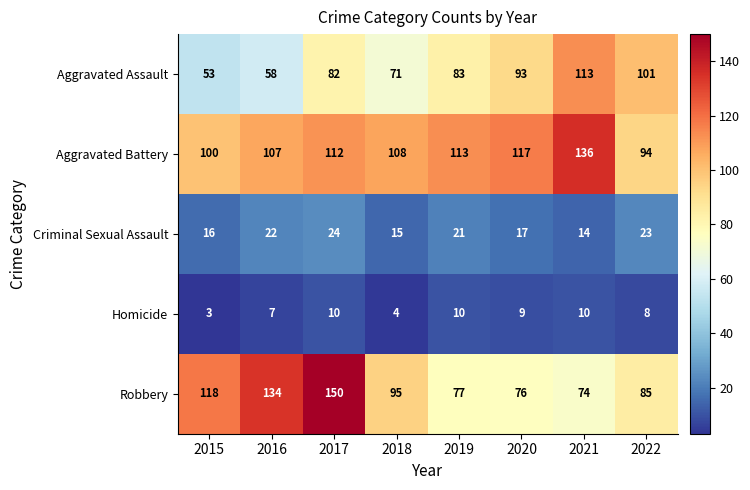

True or false: Aggravated Assault has a value of 93 at 2020.

True